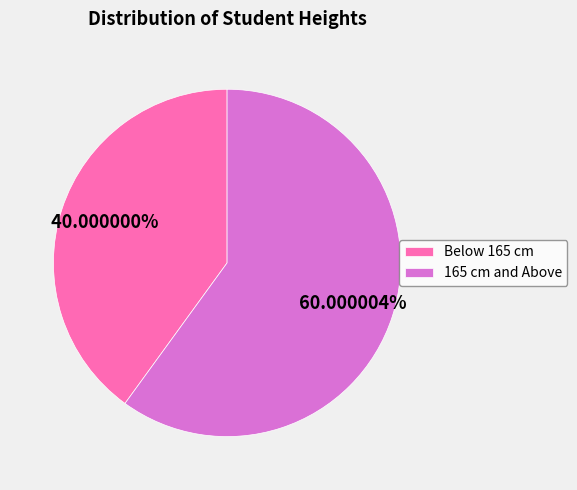

Is there any slice that represents more than half of the pie?

Yes